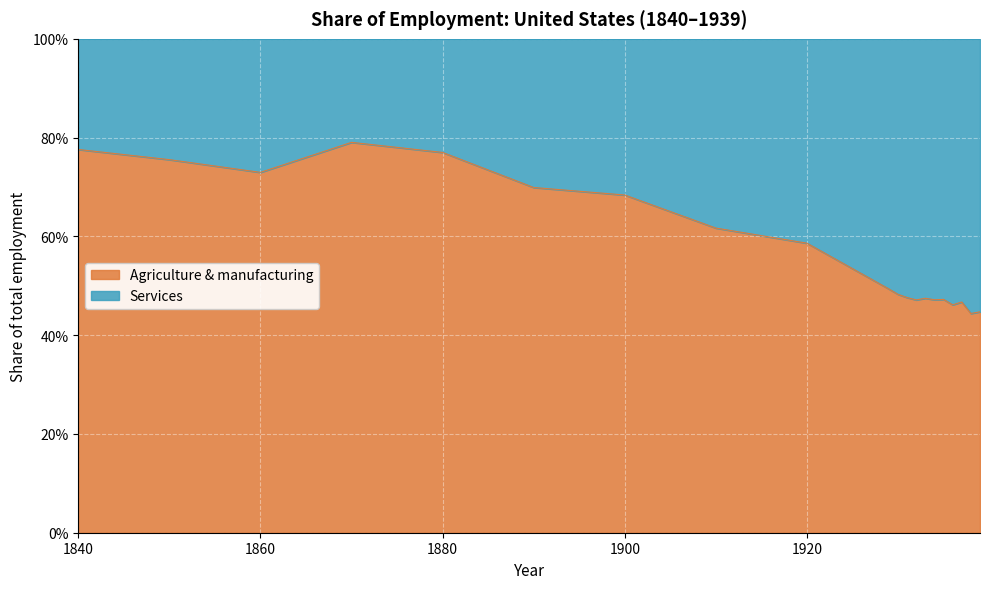

How many values are between 0 and 1?

20